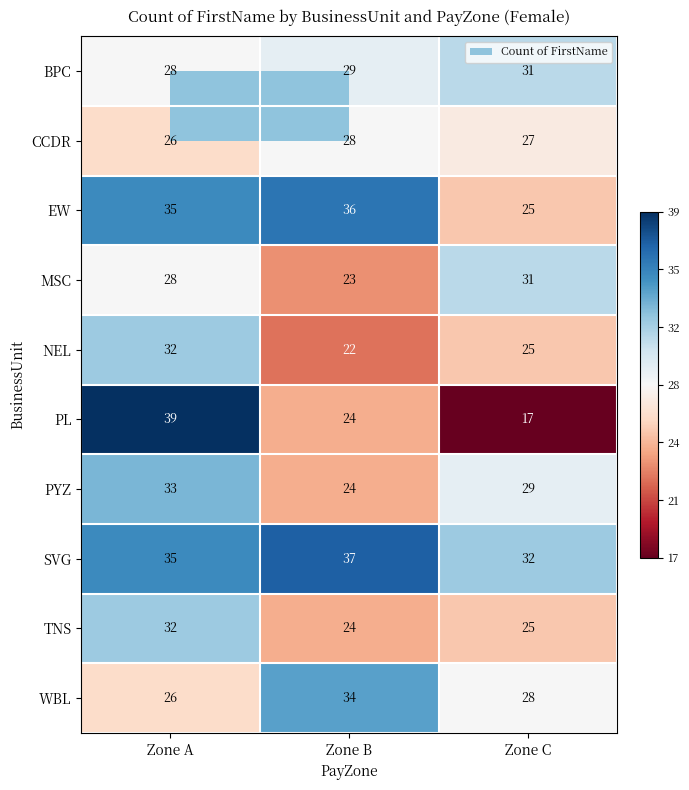

At which category does the chart reach its minimum across all series?

Zone C